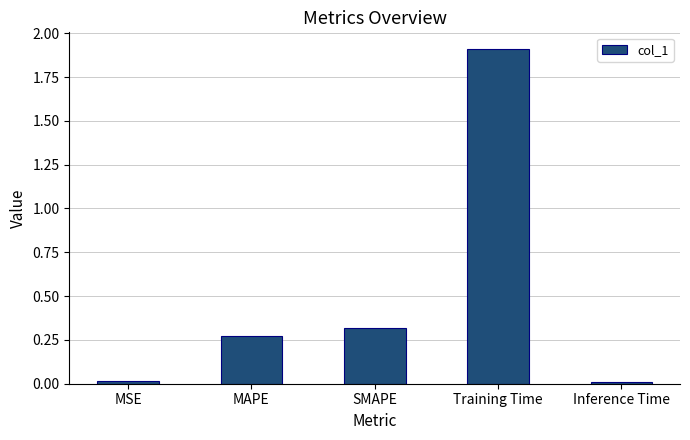

Between SMAPE and MAPE, which is larger?

SMAPE